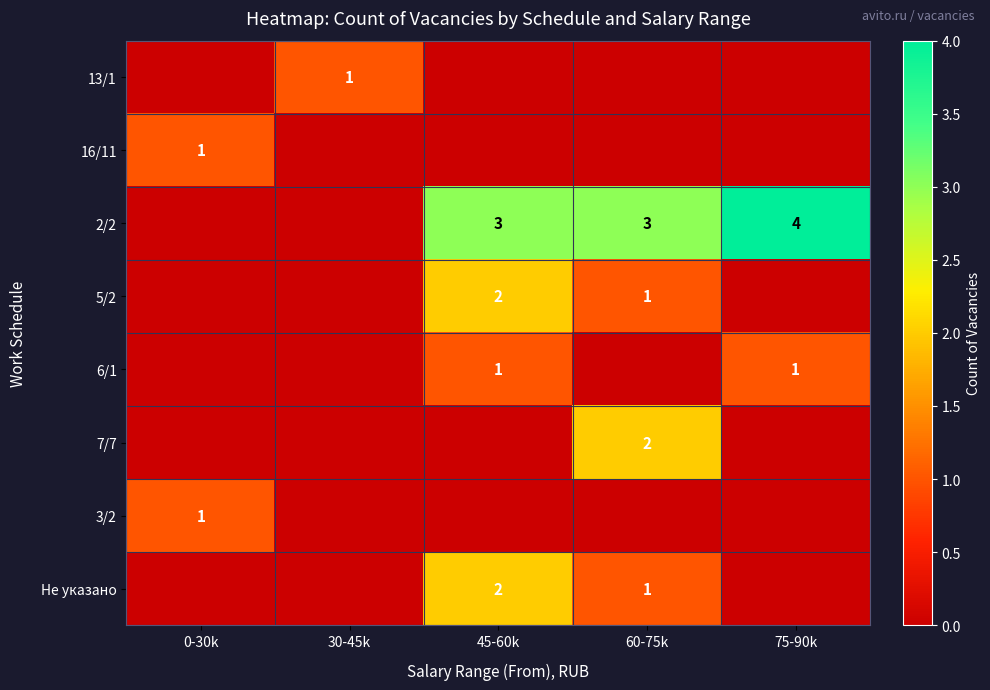

The value of 2/2 at 60-75k is 2. True or false?

False